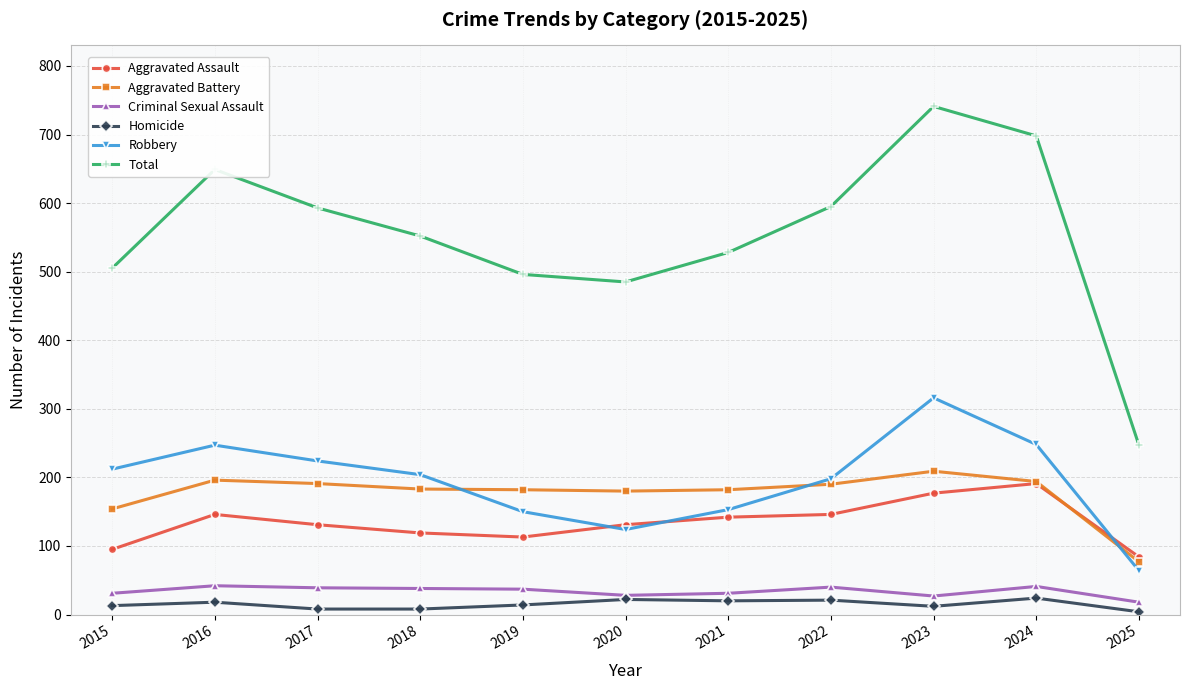

List the series in order of their peak value, highest first.

Total, Robbery, Aggravated Battery, Aggravated Assault, Criminal Sexual Assault, Homicide